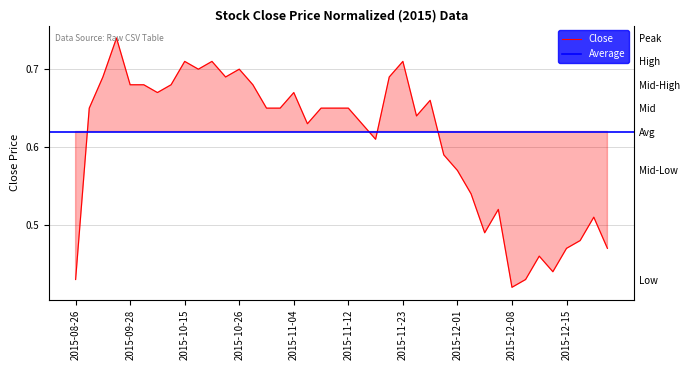

What is the sum of all values?

24.3